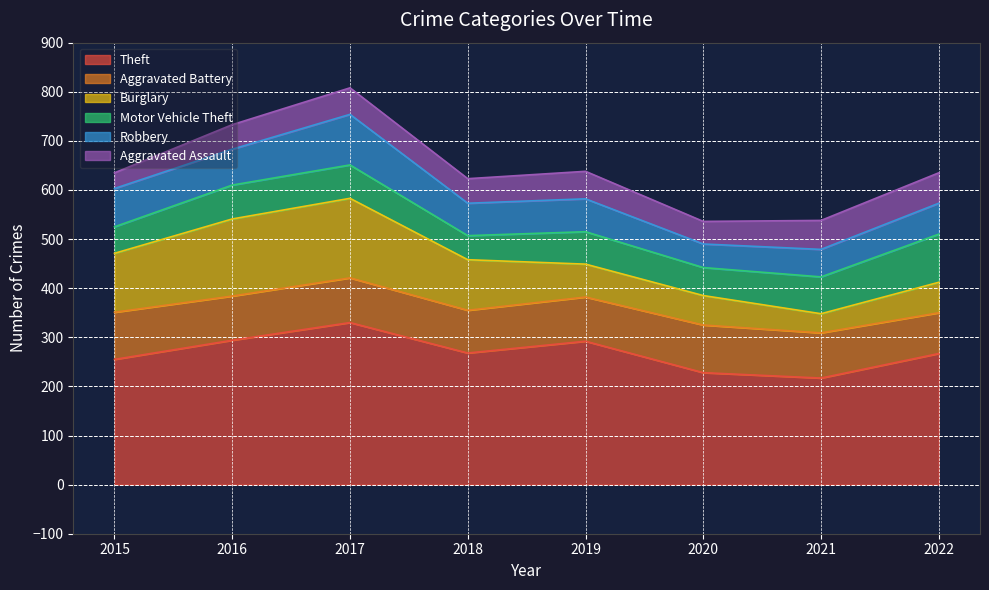

What is the sum of all Aggravated Battery values?

726